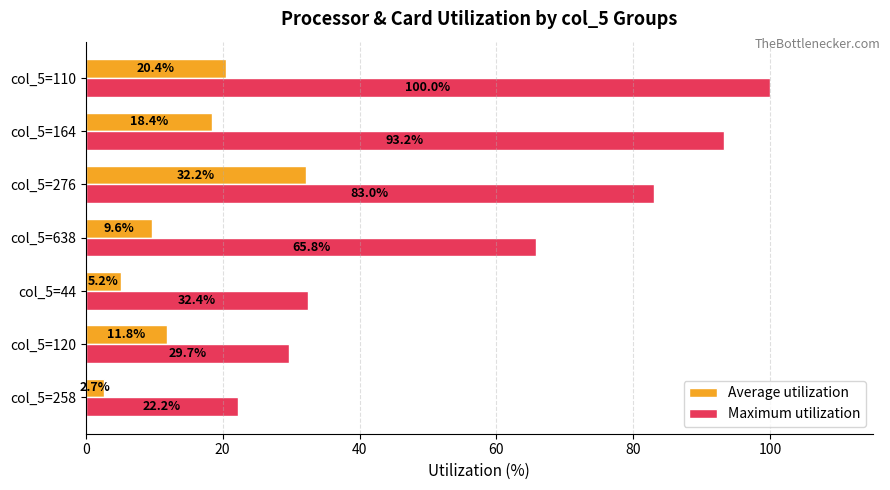

What are all the series names shown in the legend?

Average utilization, Maximum utilization